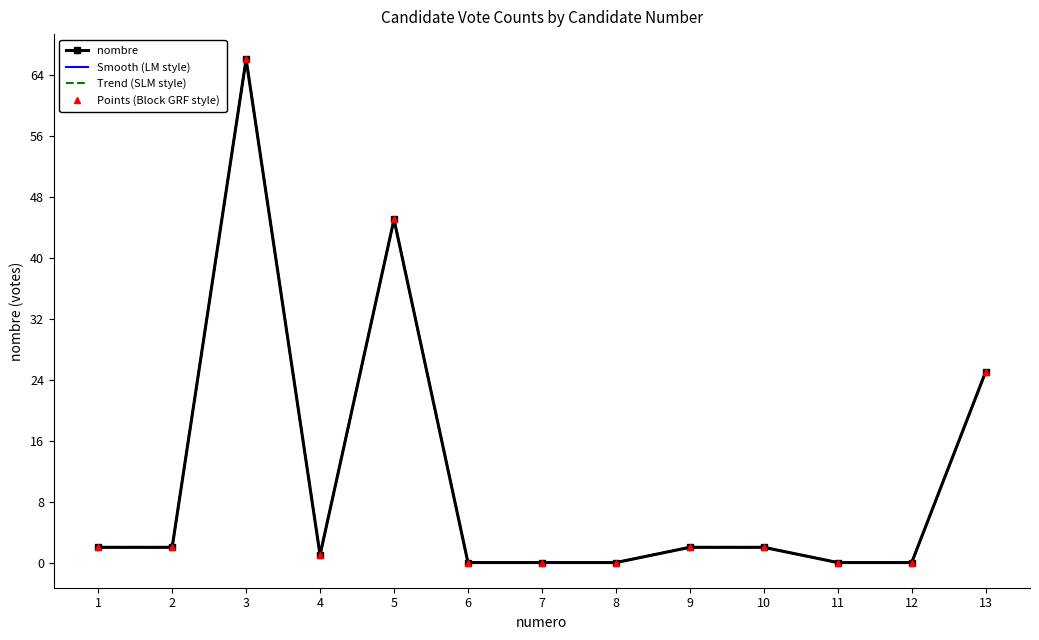

Where is the first local maximum for nombre?

3